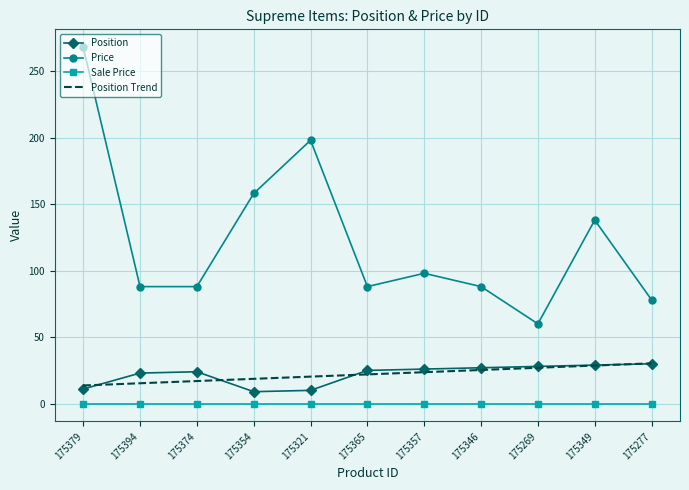

True or false: Position and Position Trend intersect in this chart.

True